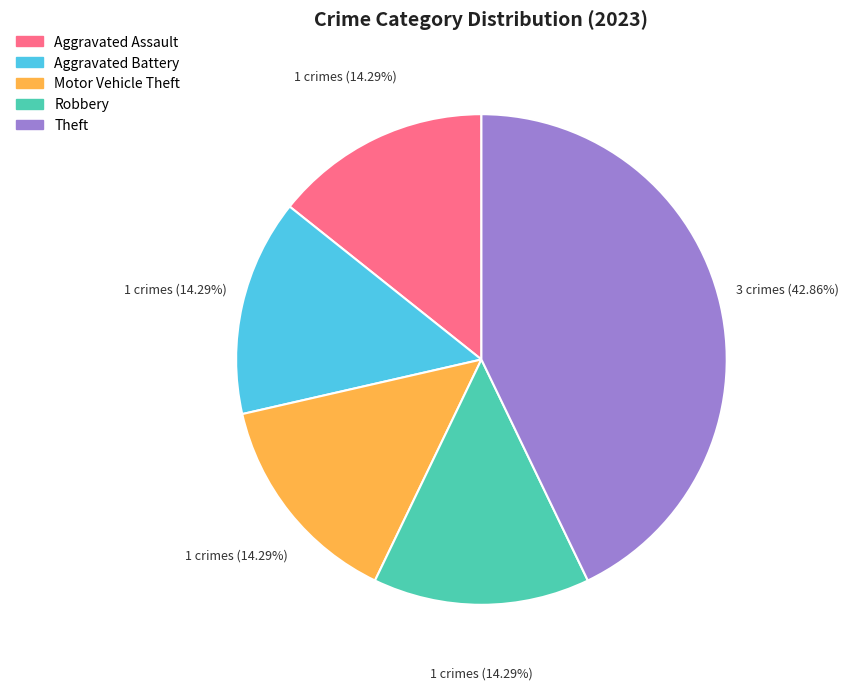

How many slices are in this pie chart?

5